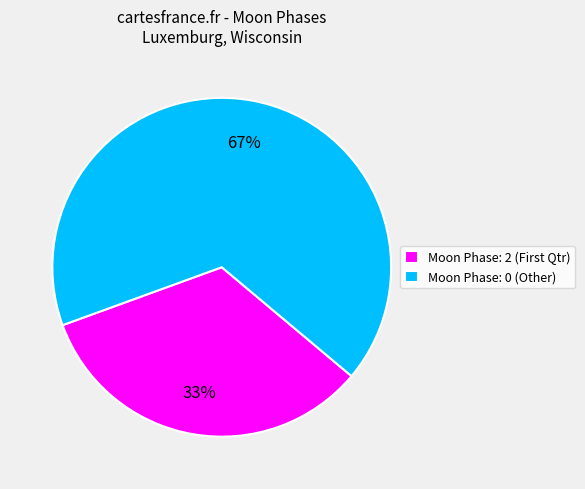

Rank the categories by value from lowest to highest.

Moon Phase: 2 (First Qtr), Moon Phase: 0 (Other)